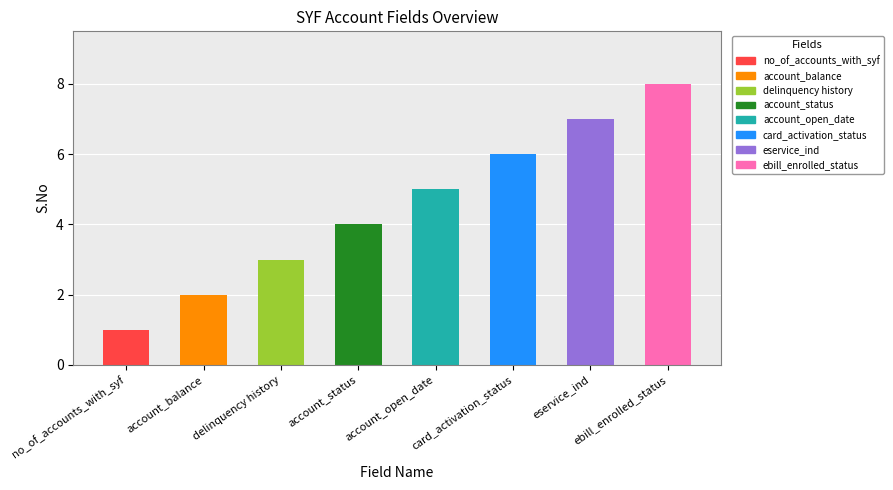

Reading left to right, what are all the values shown in this chart?

no_of_accounts_with_syf=1	account_balance=2	delinquency history=3	account_status=4	account_open_date=5	card_activation_status=6	eservice_ind=7	ebill_enrolled_status=8